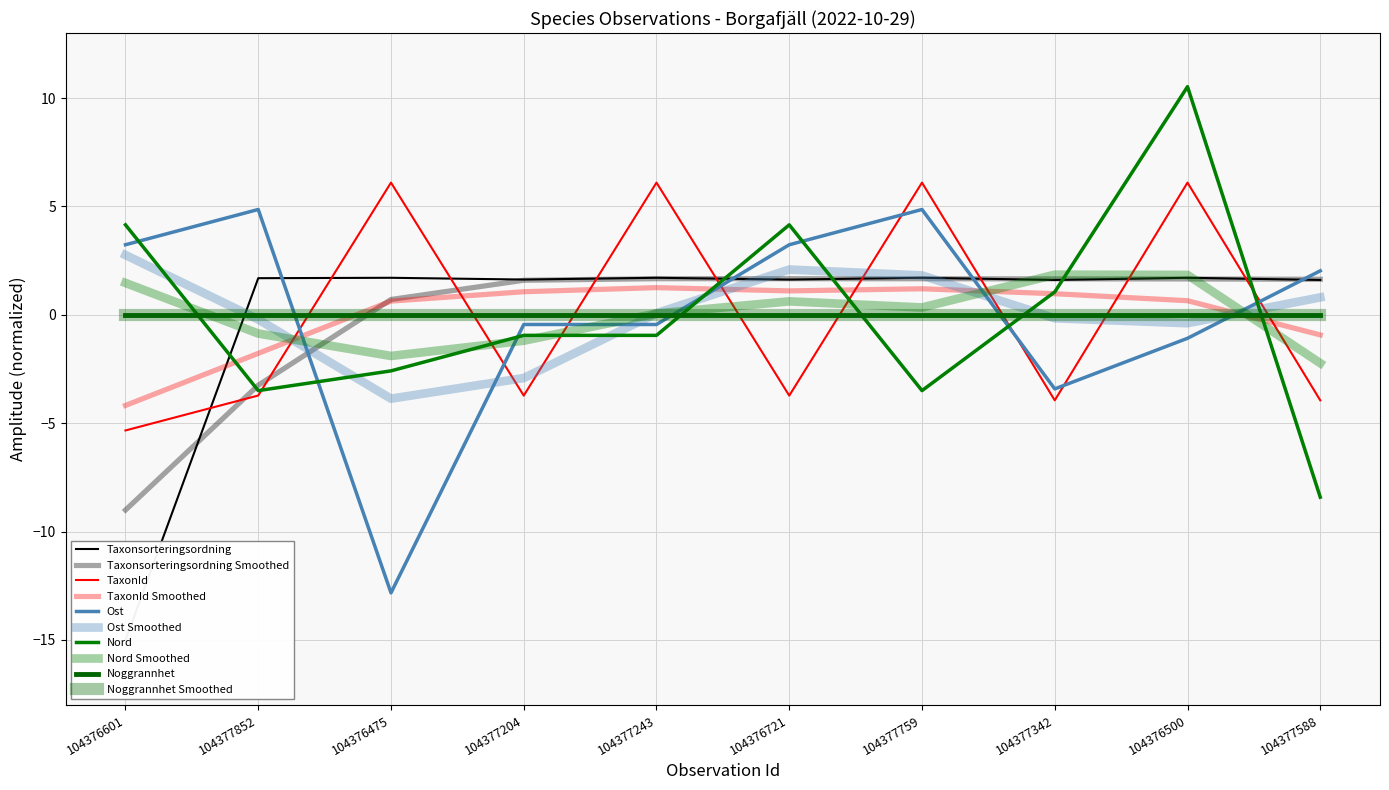

True or false: Taxonsorteringsordning has more than 2 points higher than both neighbors.

True